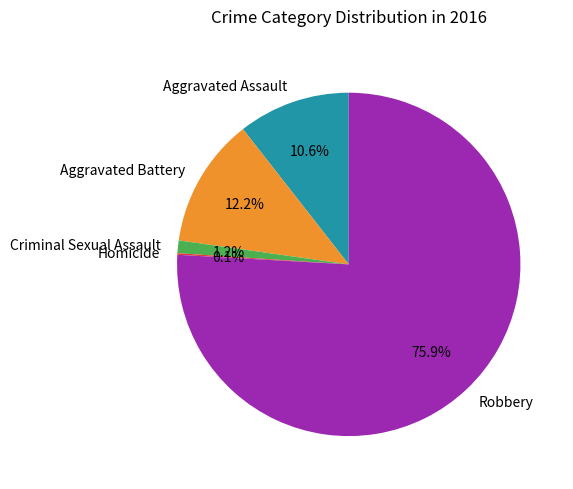

Approximately how many times larger is the value at Robbery compared to Aggravated Battery?

6.2